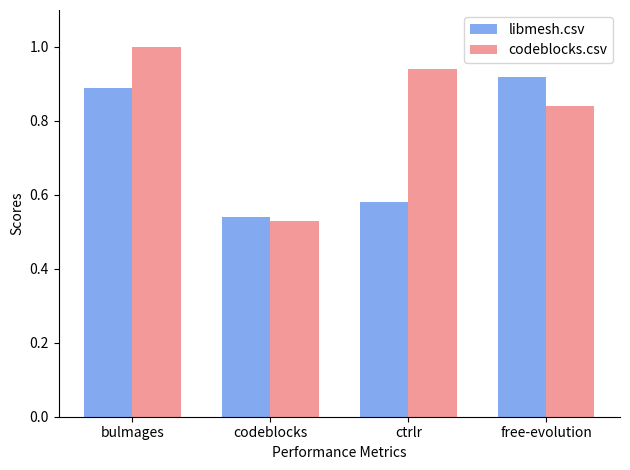

What is the greatest value displayed?

1.0